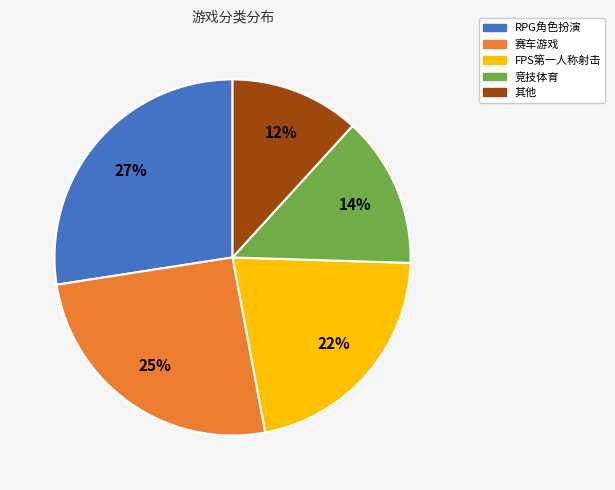

To the nearest percent, what is the combined percentage of RPG角色扮演 and 竞技体育?

41%